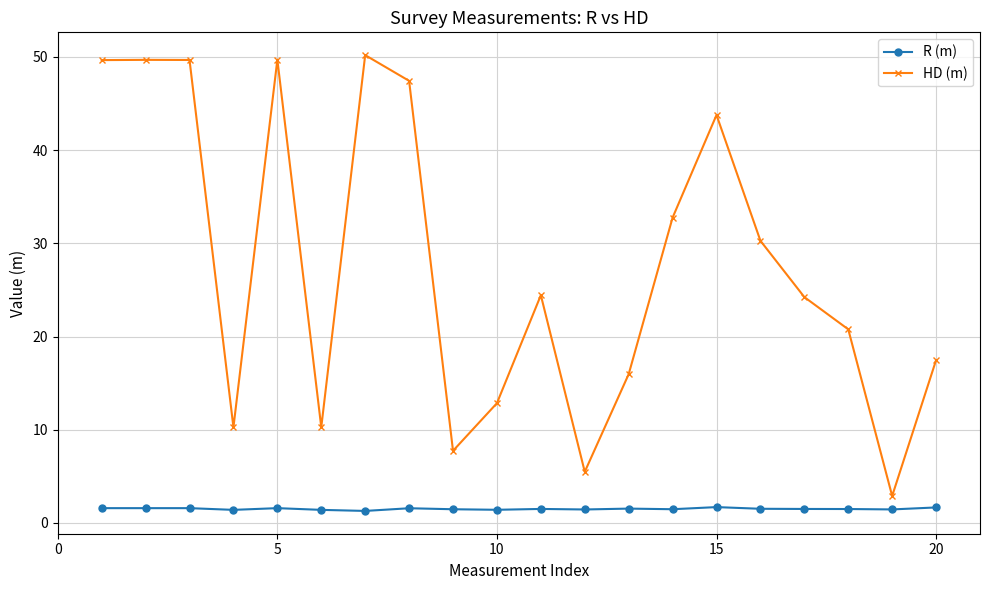

List the series in order of their peak value, lowest first.

R (m), HD (m)